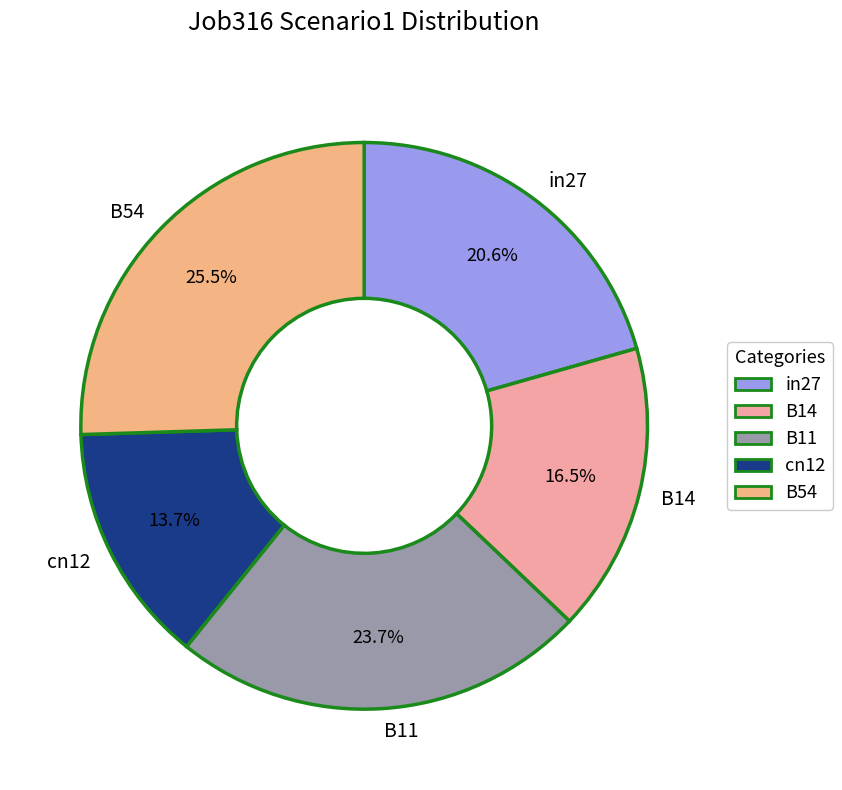

Is there a majority slice in this chart?

No